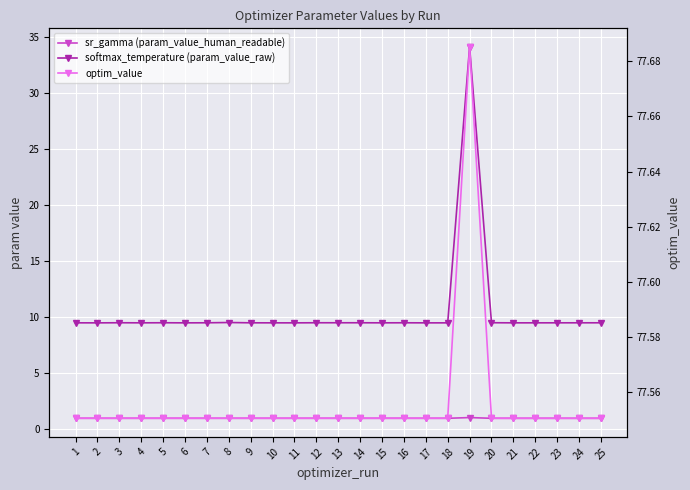

Rank the series at 6 from lowest to highest value.

sr_gamma (param_value_human_readable), softmax_temperature (param_value_raw), optim_value